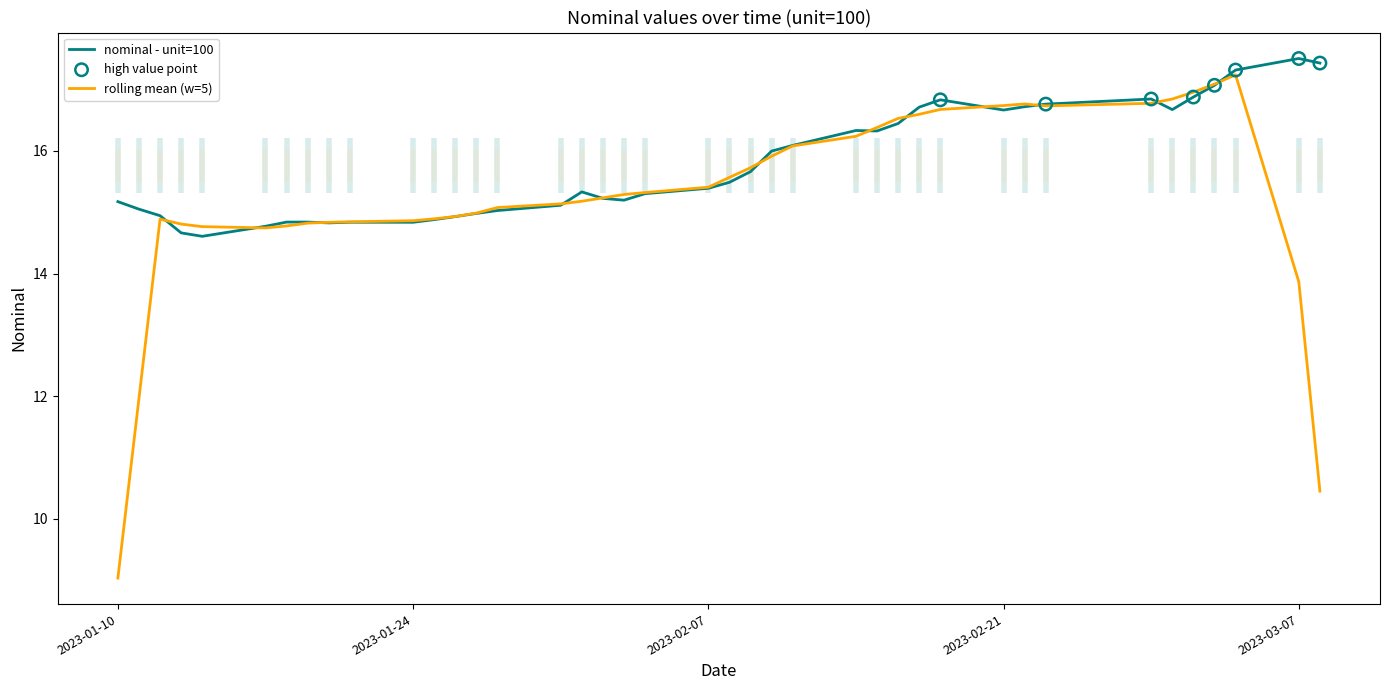

What is the change in value from 2023-02-11 to 2023-02-15?

+0.2